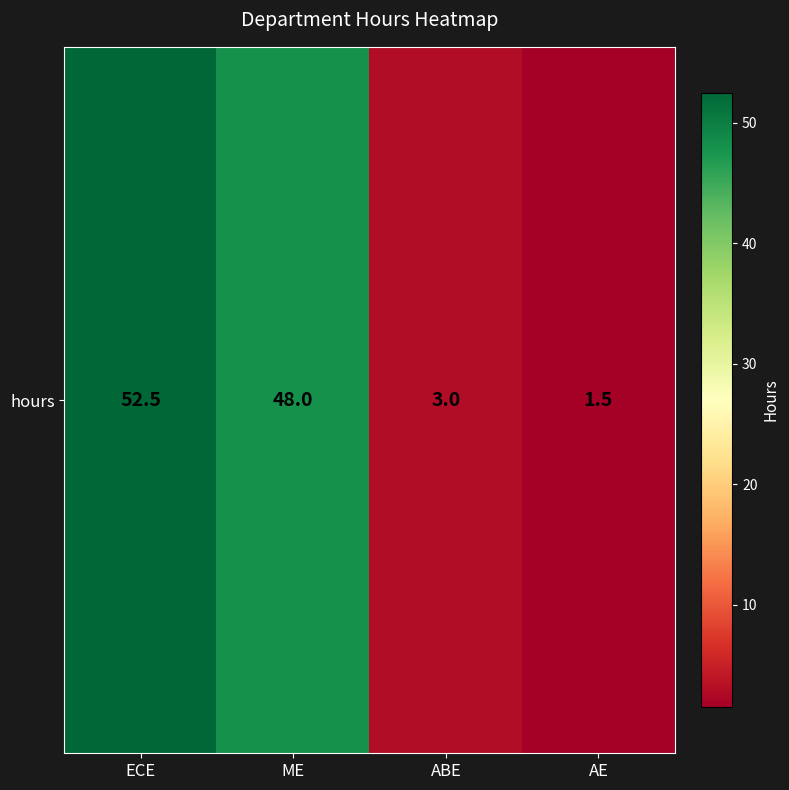

Reading left to right, extract all data points from this chart.

52.5	48.0	3.0	1.5